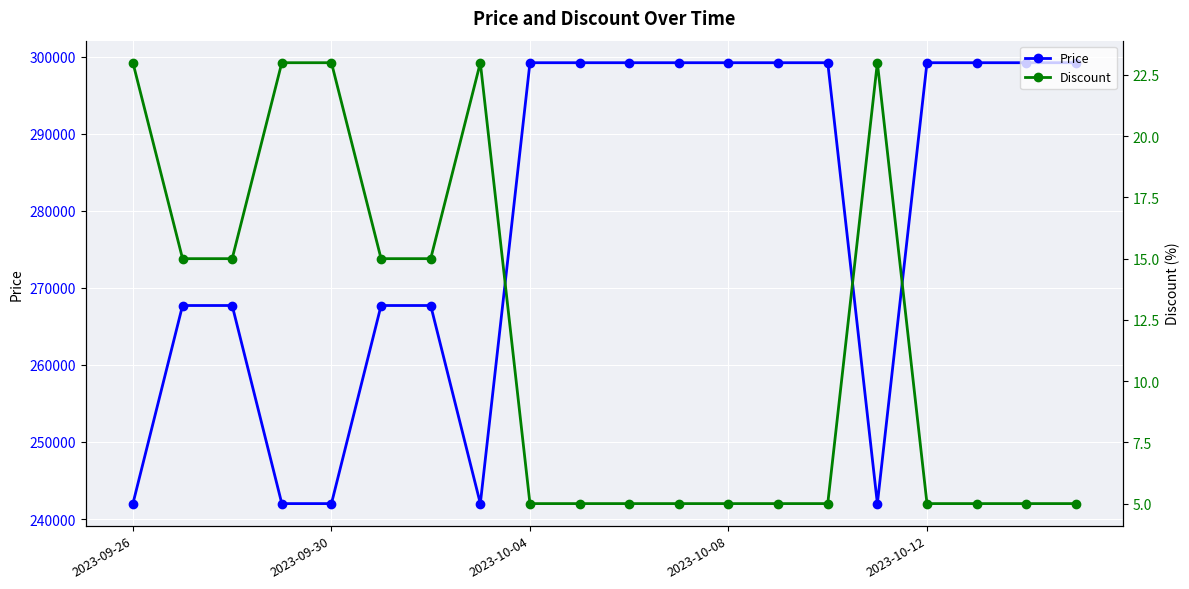

The value of Price at 2023-09-30 is 242000. True or false?

True